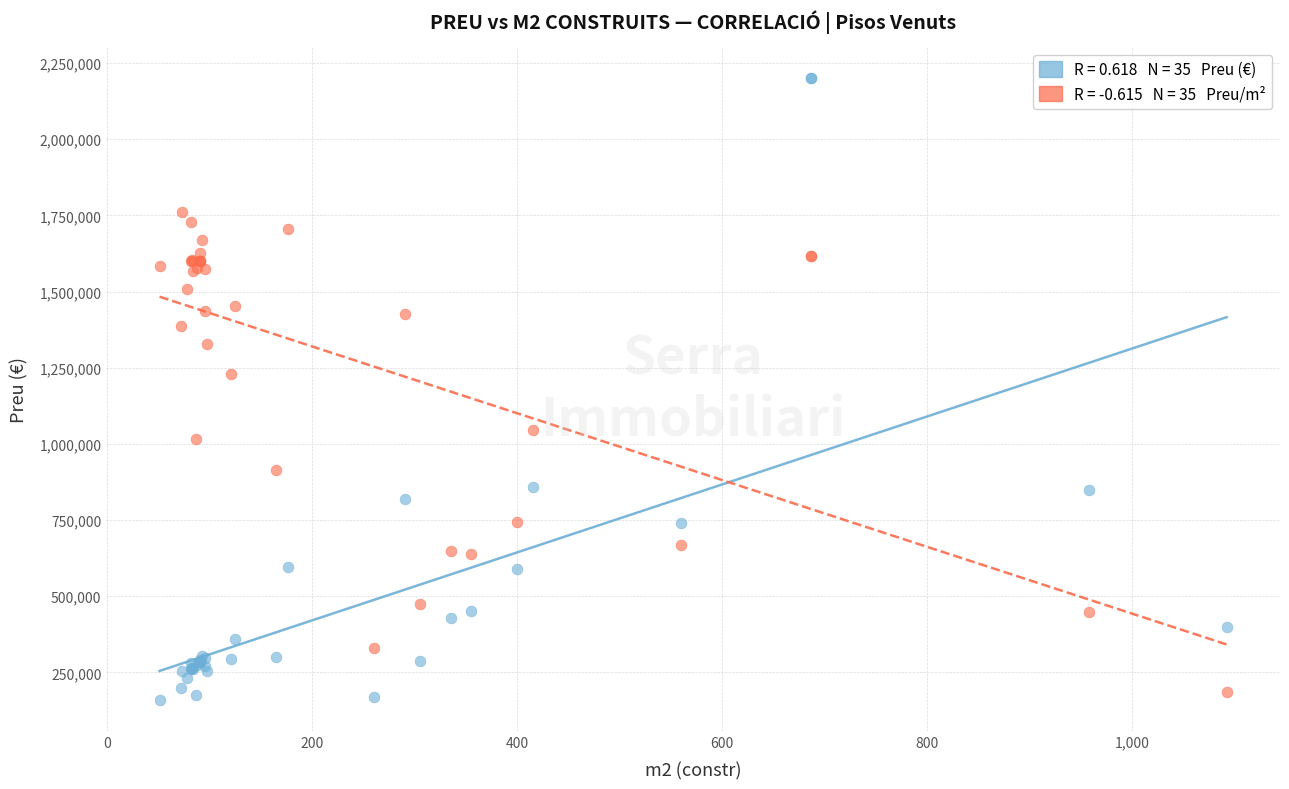

Across all series, what Y value is closest to 1180000?

1230885.2